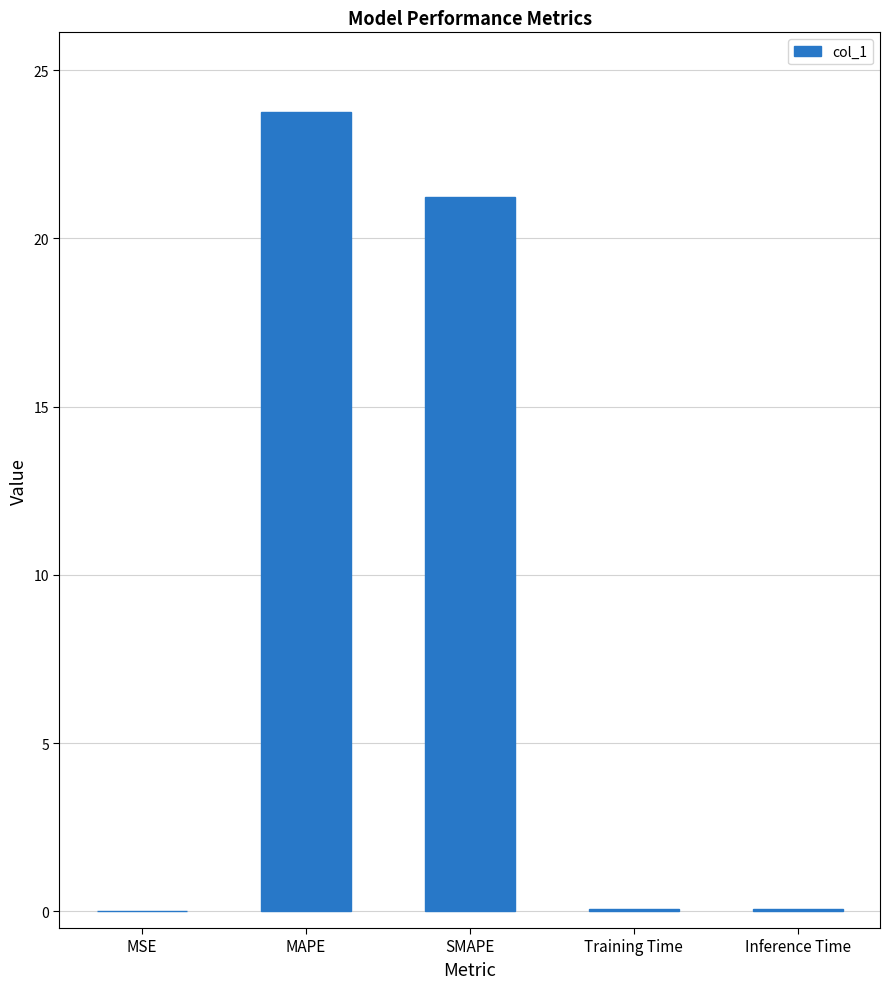

Where is the data nearest to the value 11?

SMAPE